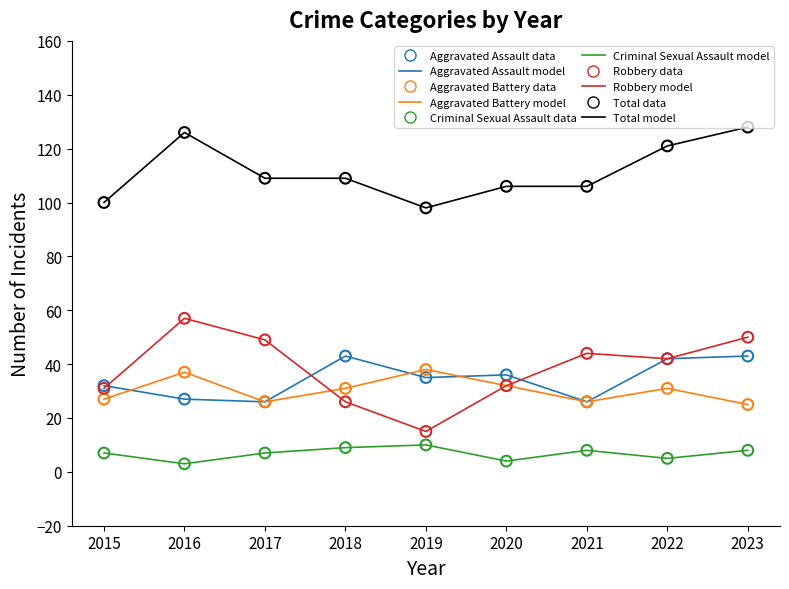

Which series has the largest total across all categories?

Total model